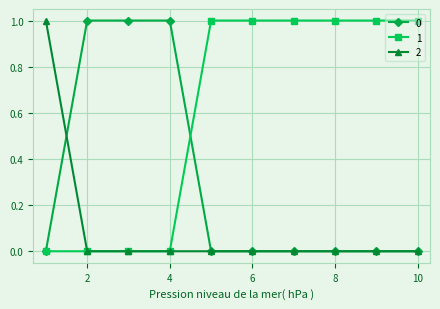

How many 1 values are between 0 and 1?

10